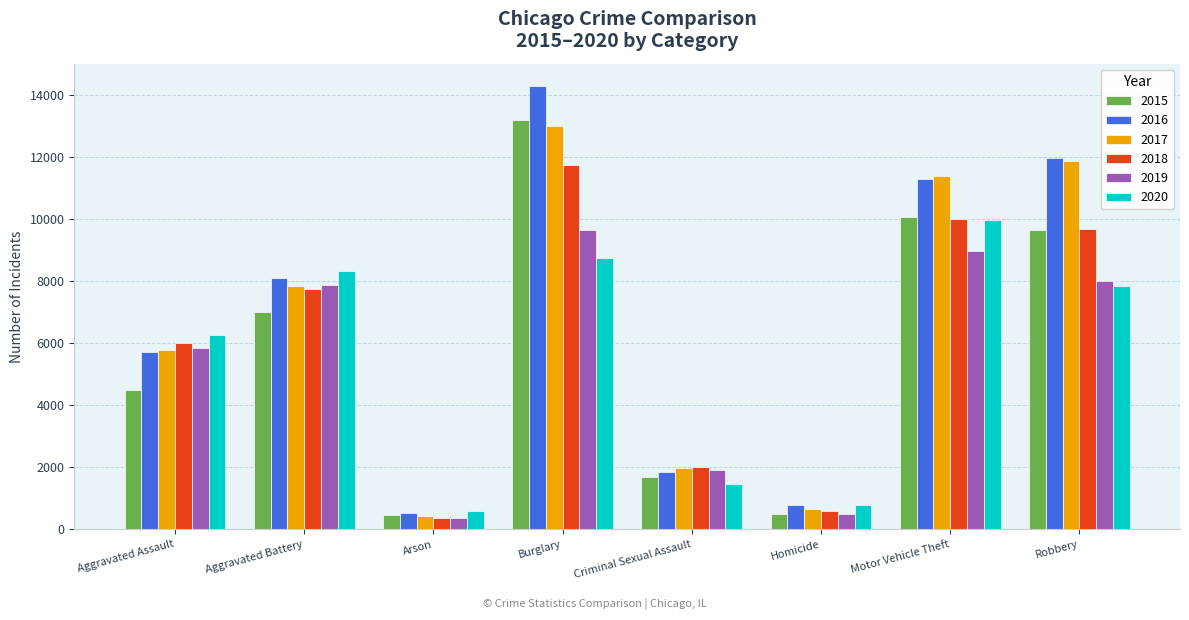

At how many categories does at least one series exceed 11270?

3